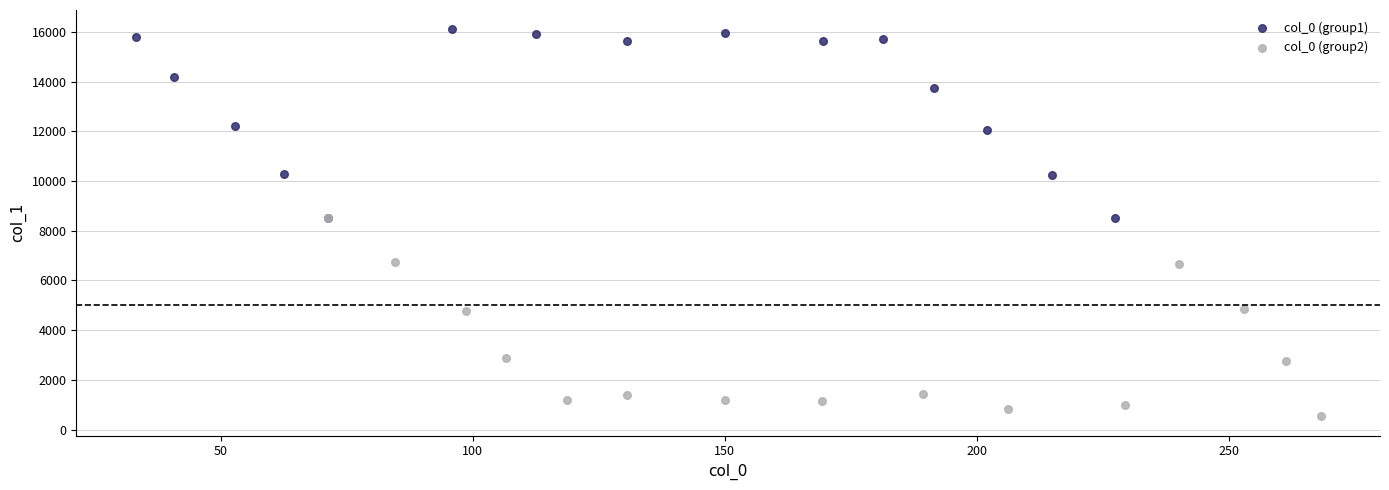

Which series has the largest Y range (max minus min)?

col_0 (group2)